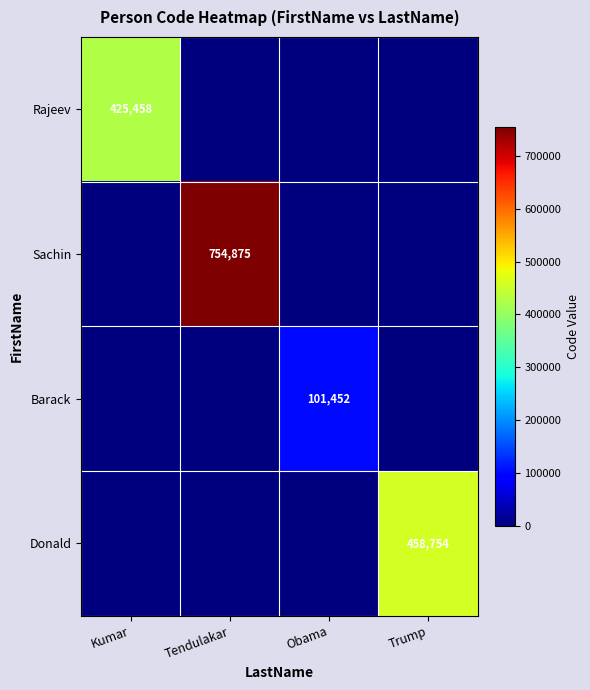

How many categories are shown in the chart?

4